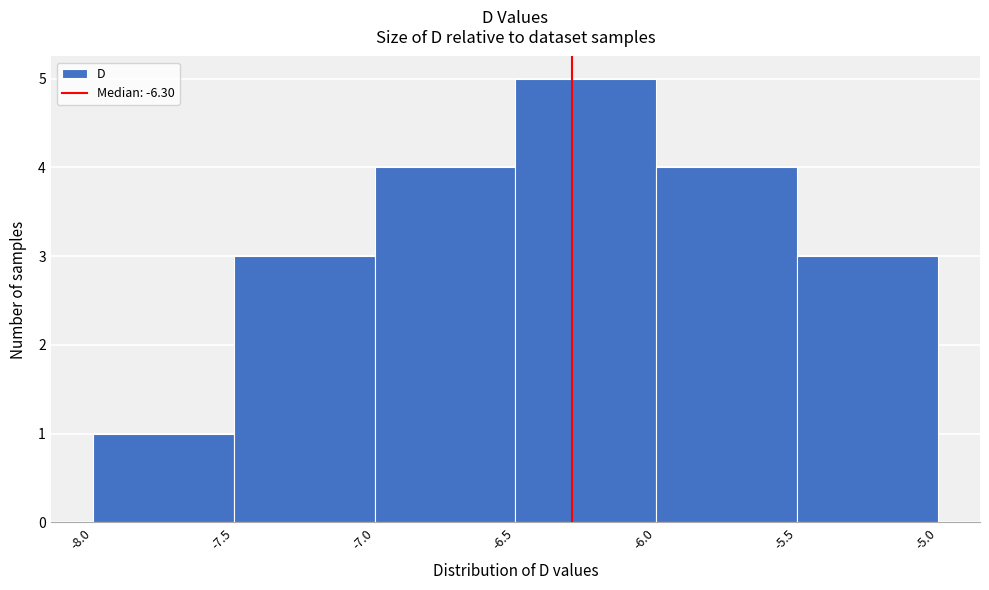

What is the height of the bar covering -6.0 to -5.5 on the x-axis? The values are not printed on the chart, so give them approximately, as read against the axis.

4